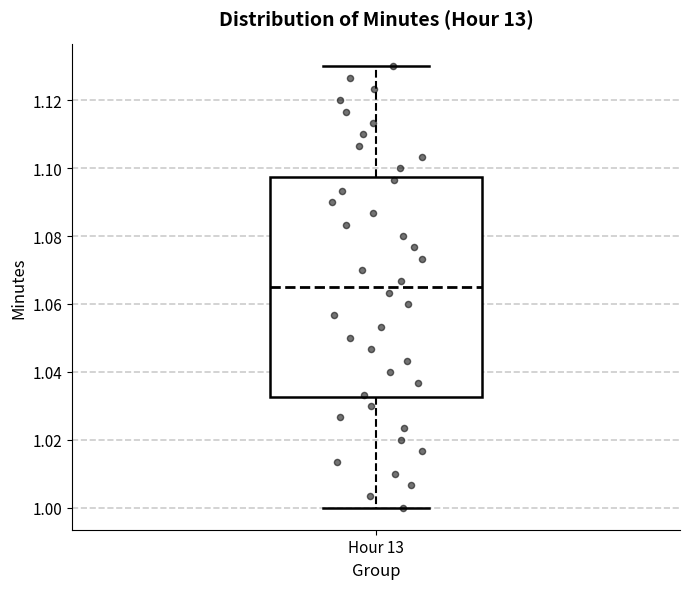

Transcribe this box plot: give where the median line is, the range the box spans, and where the two whiskers end, as read against the y-axis. The values are not printed on the chart, so give them approximately, as read against the axis.

median 1.066, box 1.032 to 1.098, whiskers 1.000 to 1.130